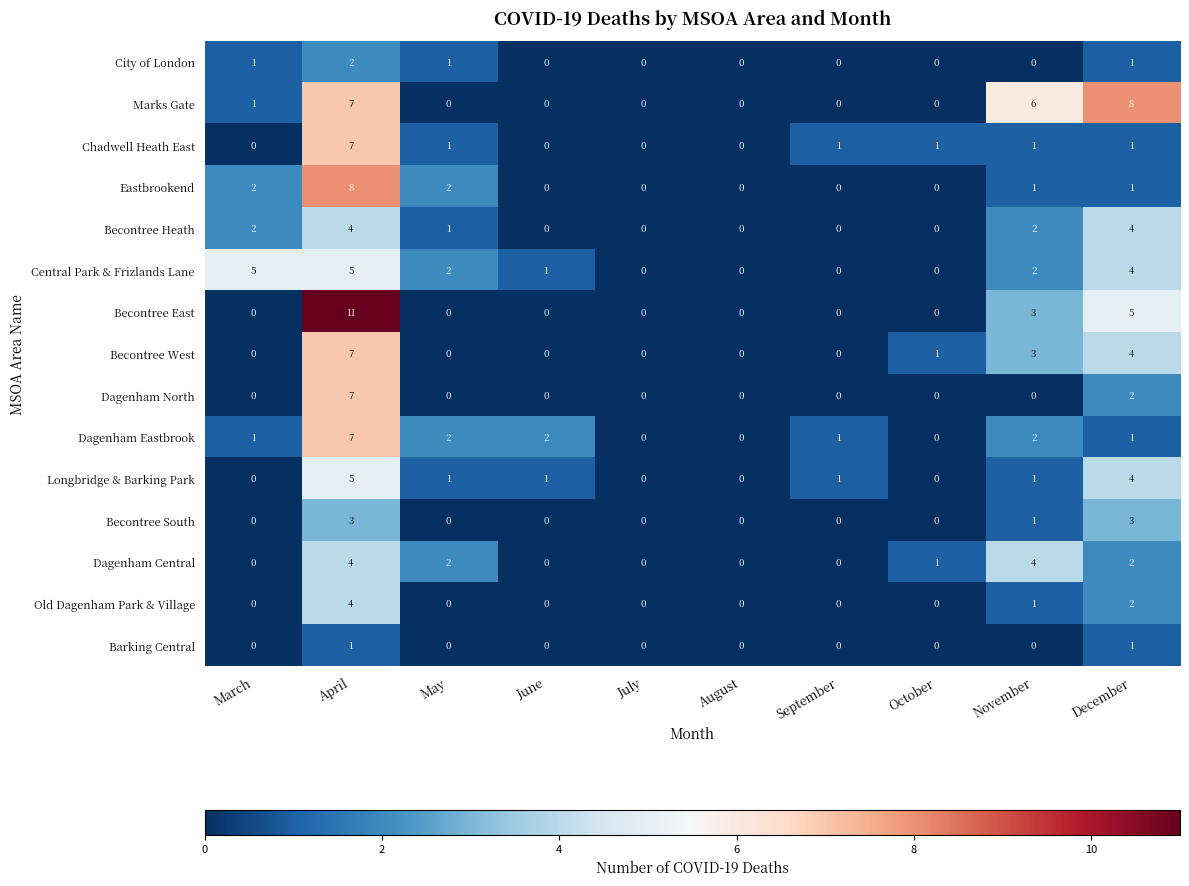

Which category has the highest value in the Becontree East series?

April